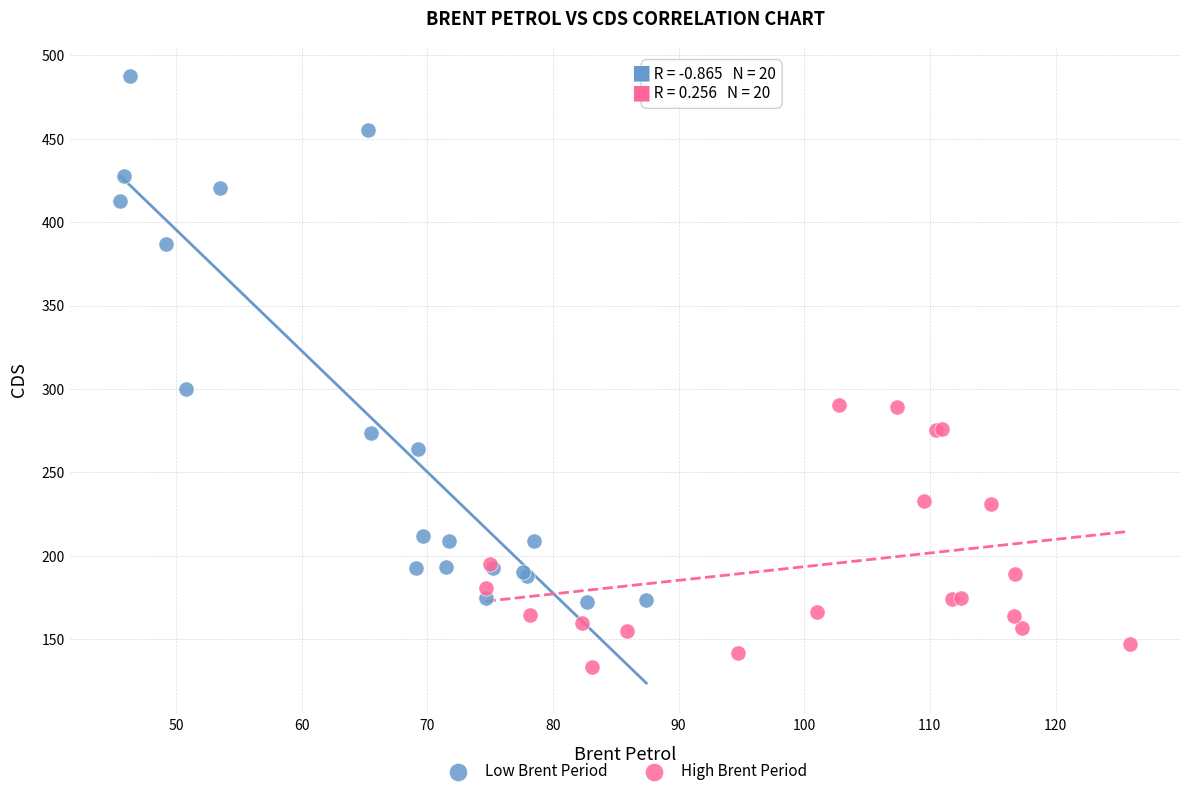

Which series contains the lowest Y value?

High Brent Period